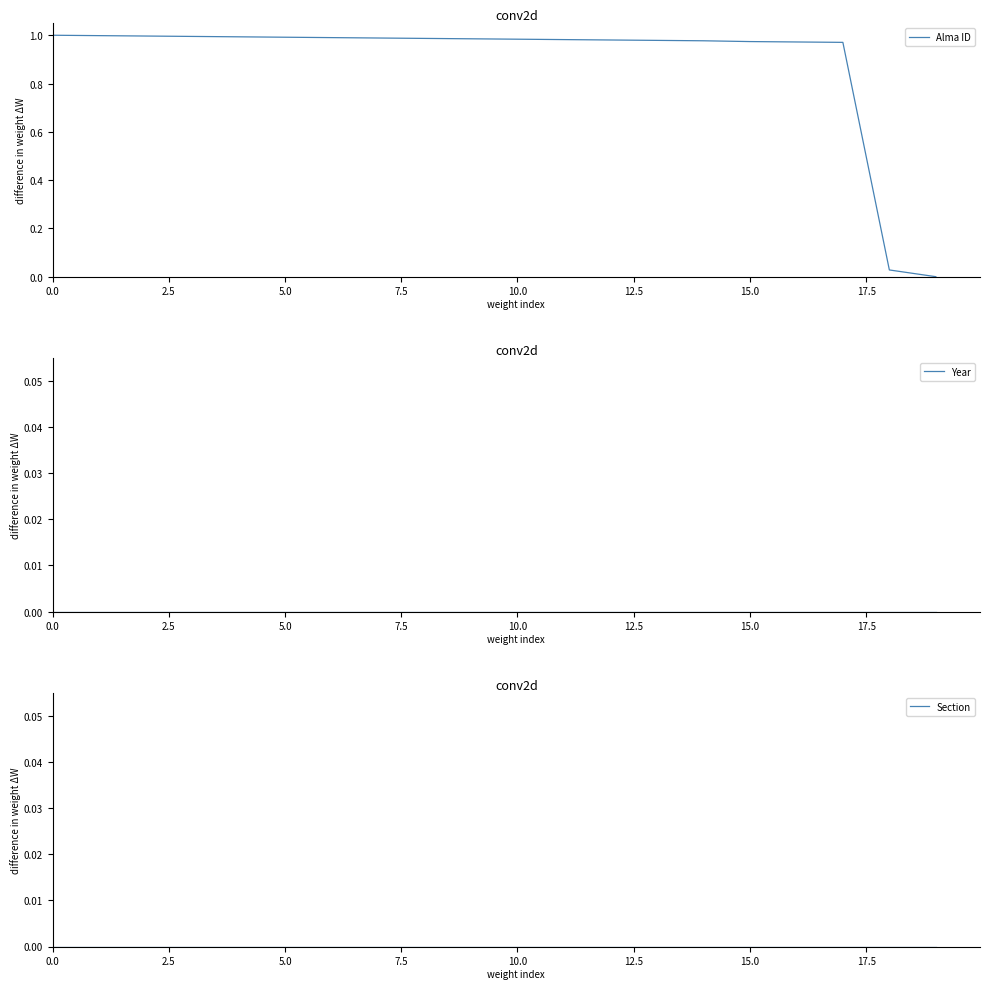

Reading right to left, list all the values displayed in this chart.

Alma ID: 0.0	0.0	1.0	1.0	1.0	1.0	1.0	1.0	1.0	1.0	1.0	1.0	1.0	1.0	1.0	1.0	1.0	1.0	1.0	1.0
Year: 0.0	0.0	0.0	0.0	0.0	0.0	0.0	0.0	0.0	0.0	0.0	0.0	0.0	0.0	0.0	0.0	0.0	0.0	0.0	0.0
Section: 0.0	0.0	0.0	0.0	0.0	0.0	0.0	0.0	0.0	0.0	0.0	0.0	0.0	0.0	0.0	0.0	0.0	0.0	0.0	0.0